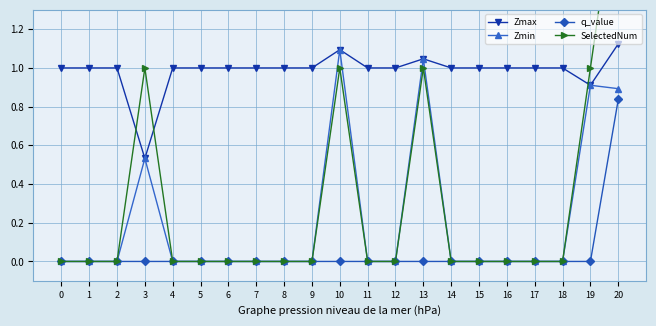

After their last crossing, which series has the higher values: SelectedNum or Zmax?

SelectedNum